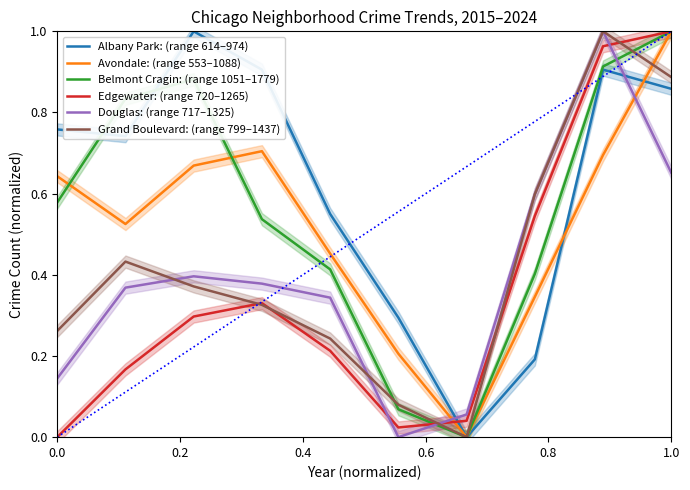

True or false: Edgewater: (range 720–1265) and Albany Park: (range 614–974) intersect in this chart.

True